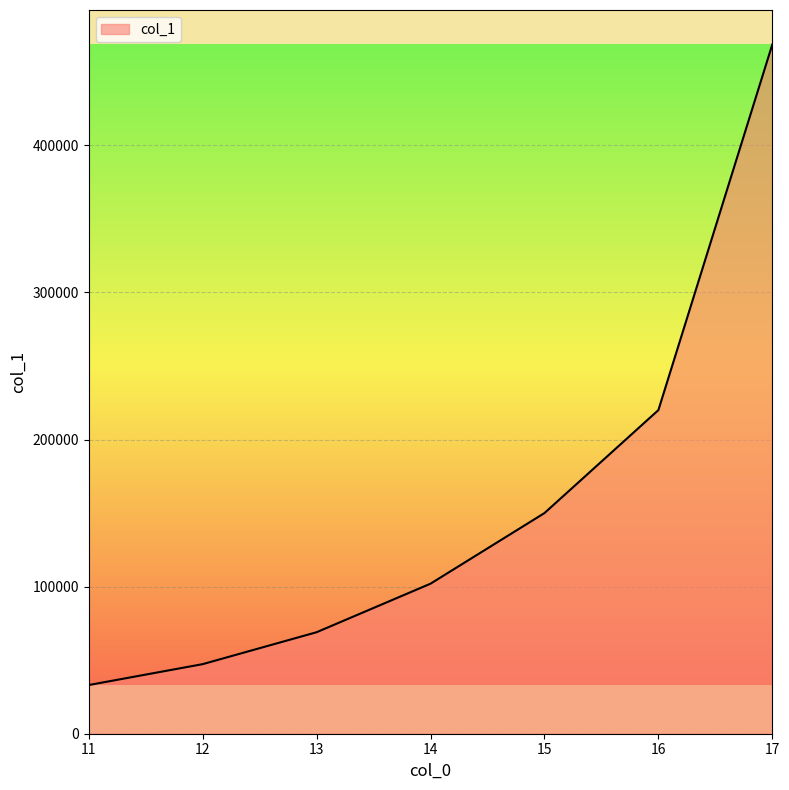

Reading right to left, transcribe all the data shown in this chart.

17=468536.1	16=220000.0	15=150000.0	14=102000.0	13=69000.0	12=47300.0	11=33100.0